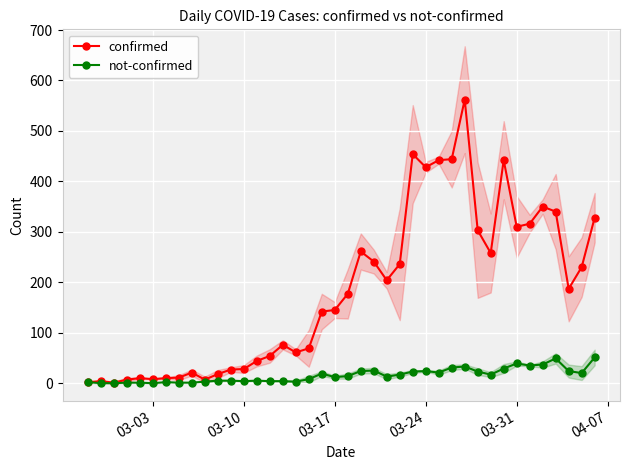

Reading left to right, transcribe all the data shown in this chart.

confirmed: 2	4	1	7	10	8	10	11	21	7	18	27	28	44	54	76	61	69	142	145	177	261	241	204	236	454	428	442	444	562	303	258	442	310	316	350	340	187	230	328
not-confirmed: 2	0	0	1	1	0	2	1	1	3	5	5	4	5	4	4	3	8	19	12	14	24	25	13	17	23	24	21	31	33	23	17	29	39	35	37	49	24	20	51